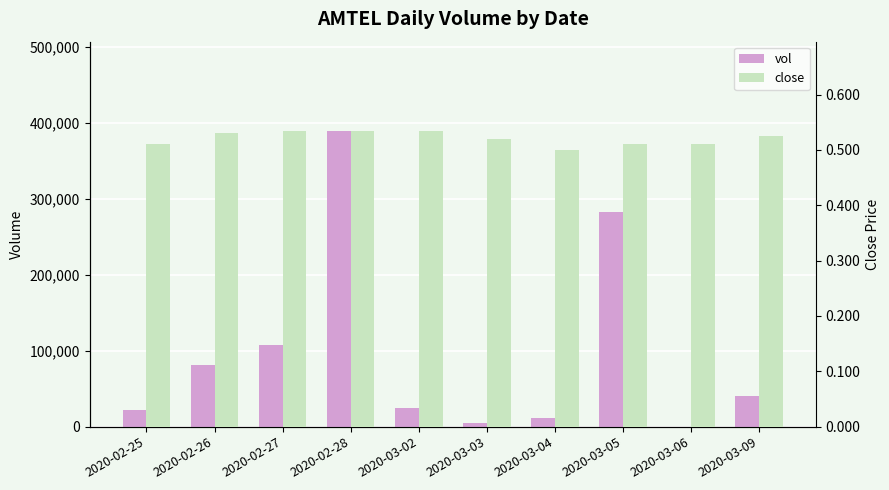

Reading left to right, list all the values displayed in this chart.

vol: 22000.0	81000.0	108000.0	390000.0	24100.0	5000.0	11000.0	282500.0	0.0	40000.0
close: 0.5	0.5	0.5	0.5	0.5	0.5	0.5	0.5	0.5	0.5